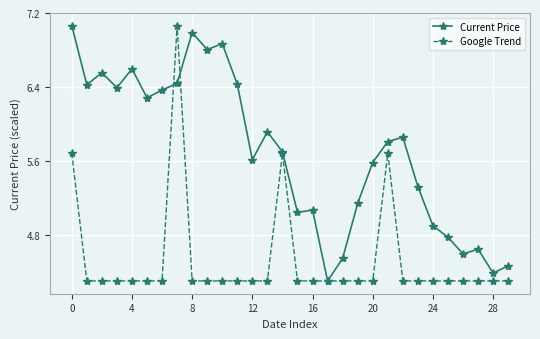

How many lines are shown in the chart?

2